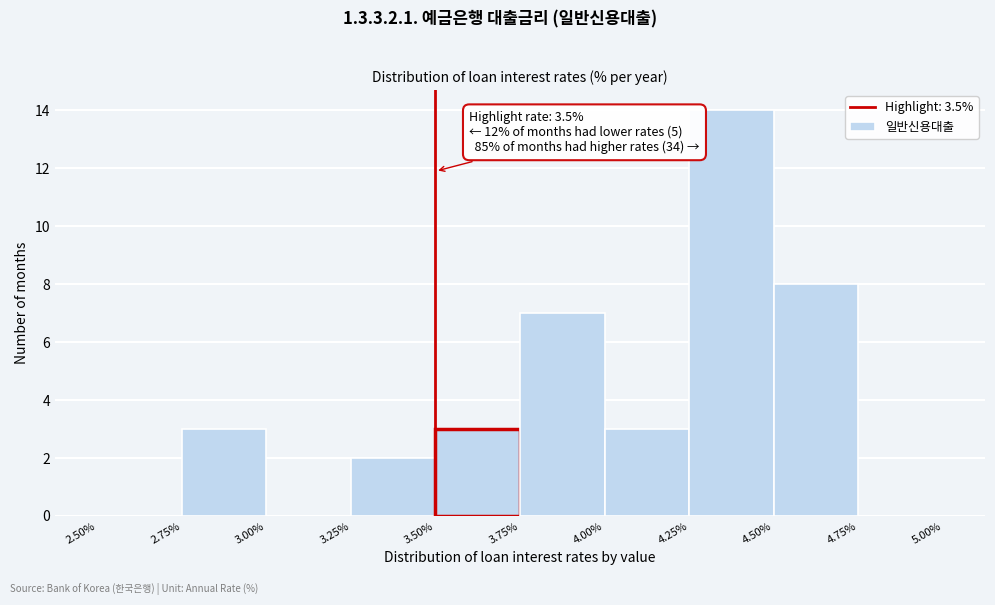

Which range on the x-axis has the tallest bar?

4.25% to 4.50%